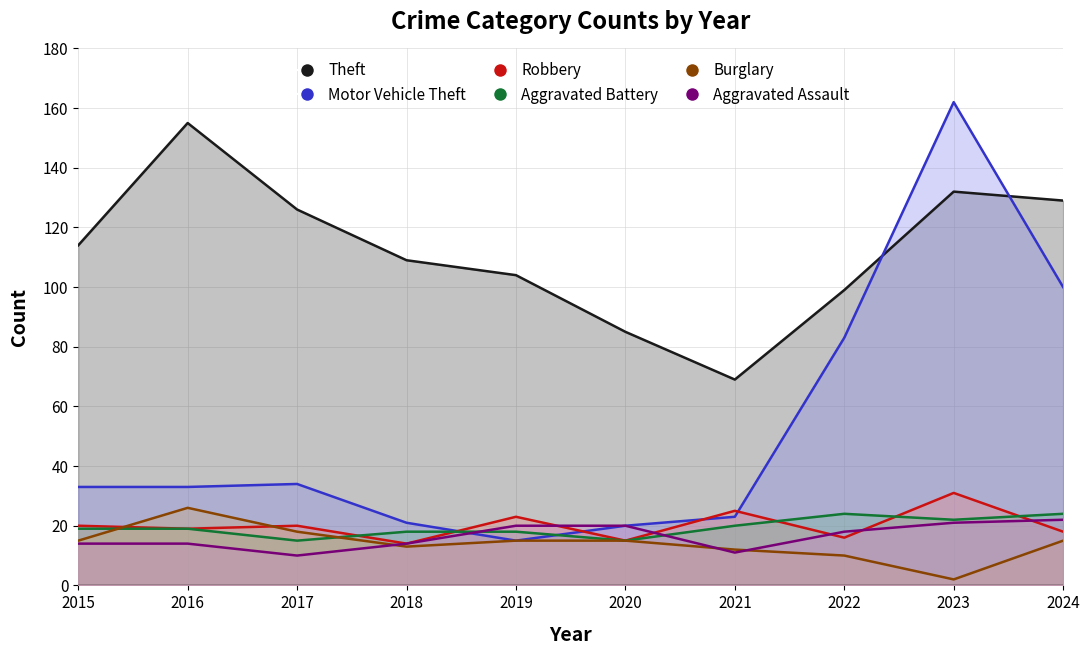

Between 2020 and 2023, which is larger?

2023